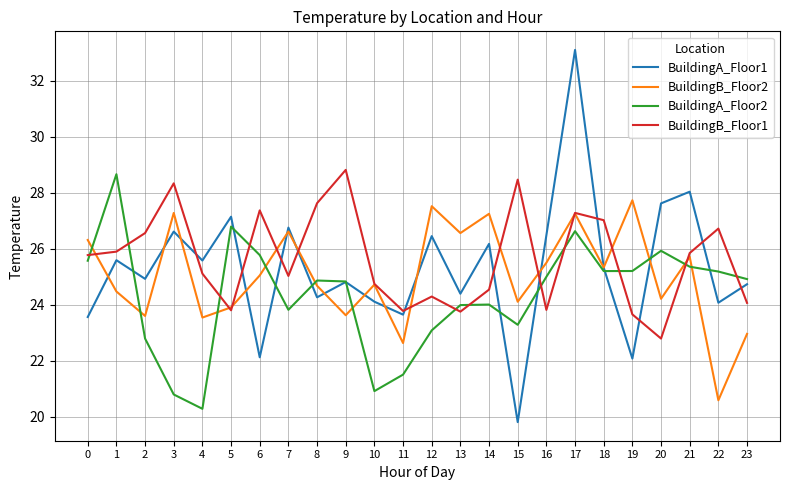

Rank the series by their maximum value, from highest to lowest.

BuildingA_Floor1, BuildingB_Floor1, BuildingA_Floor2, BuildingB_Floor2